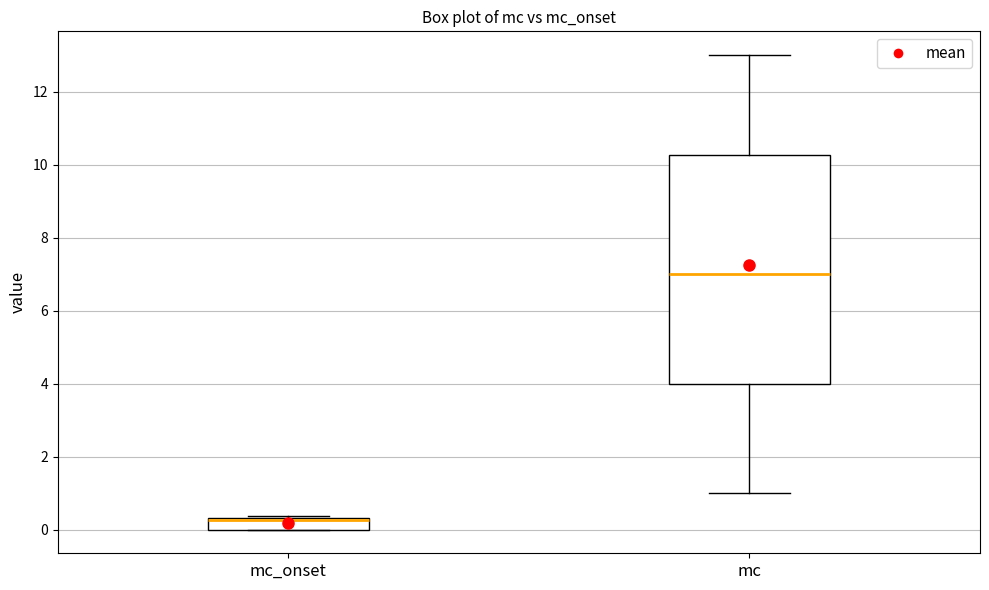

Which box is the tallest, from its lower edge to its upper edge?

mc